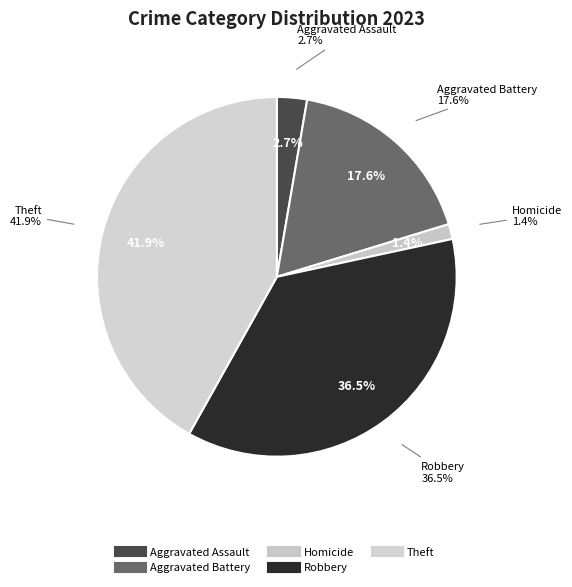

True or false: Arson accounts for 13% of the total.

False